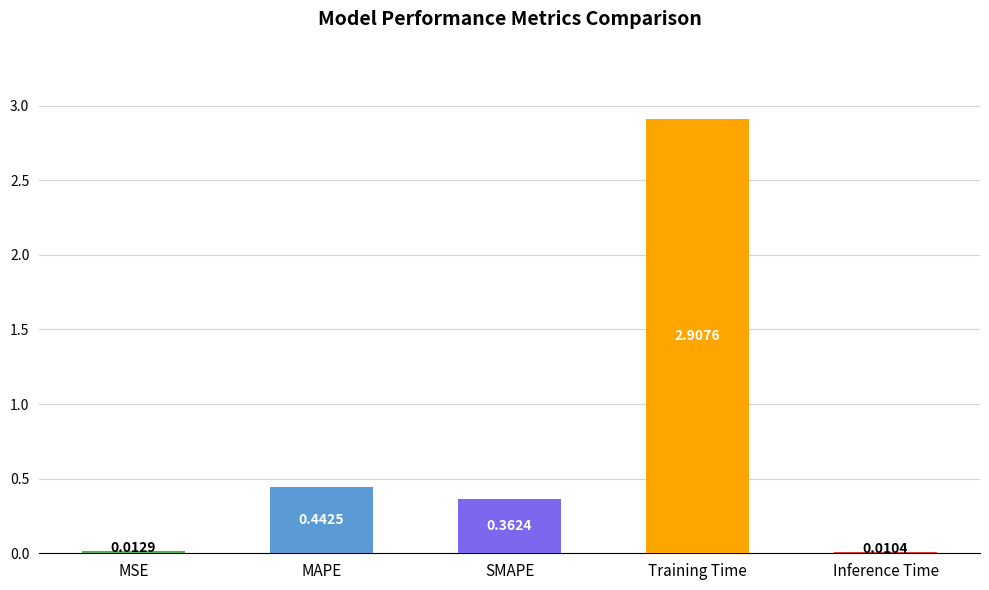

Count the number of categories in the chart.

5